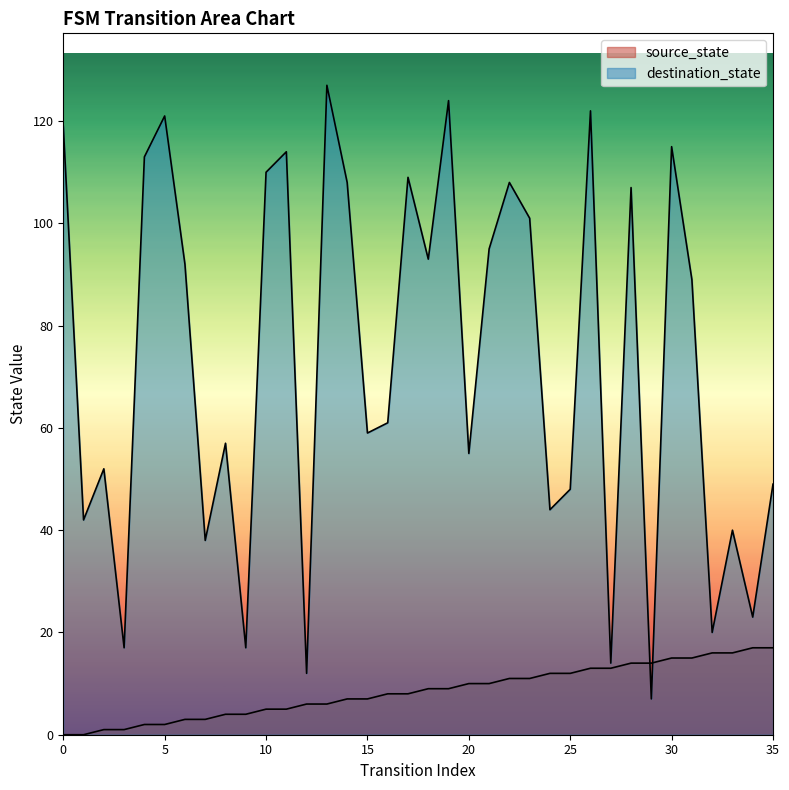

In destination_state, how many points are lower than both neighbors (excluding endpoints)?

13